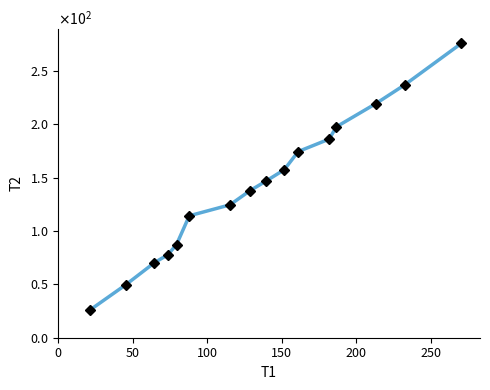

Does the chart display data point markers on the line(s)?

No